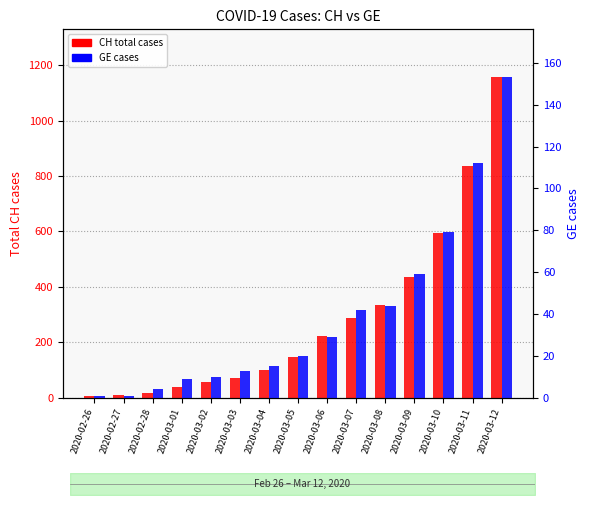

Rank the categories by CH total cases value from highest to lowest.

2020-03-12, 2020-03-11, 2020-03-10, 2020-03-09, 2020-03-08, 2020-03-07, 2020-03-06, 2020-03-05, 2020-03-04, 2020-03-03, 2020-03-02, 2020-03-01, 2020-02-28, 2020-02-27, 2020-02-26